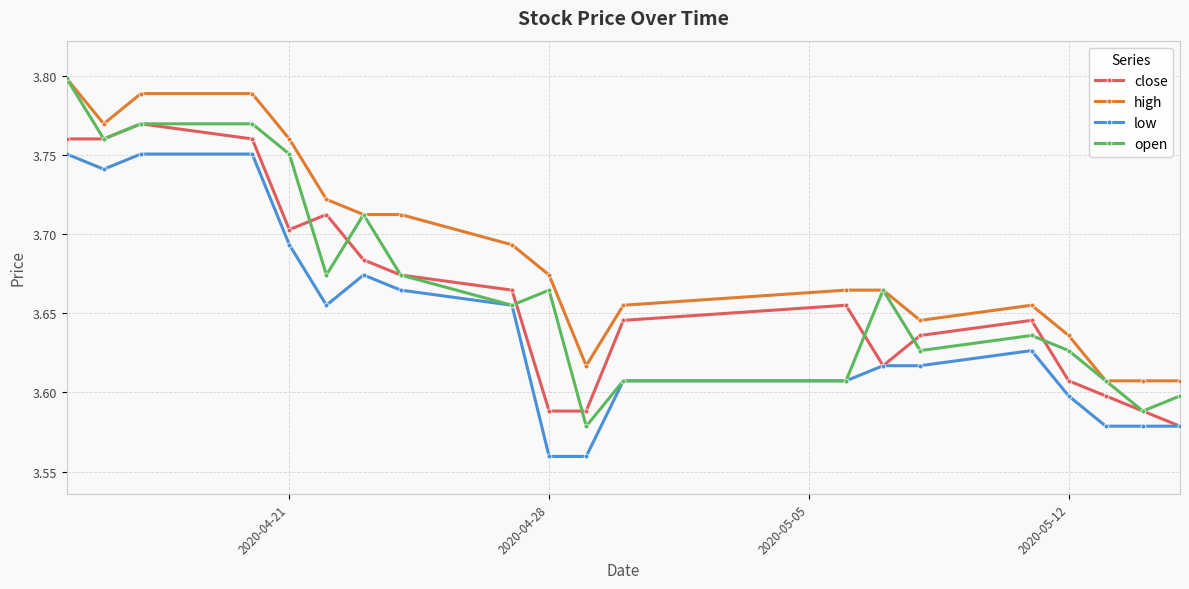

Which series has the widest spread of values?

open